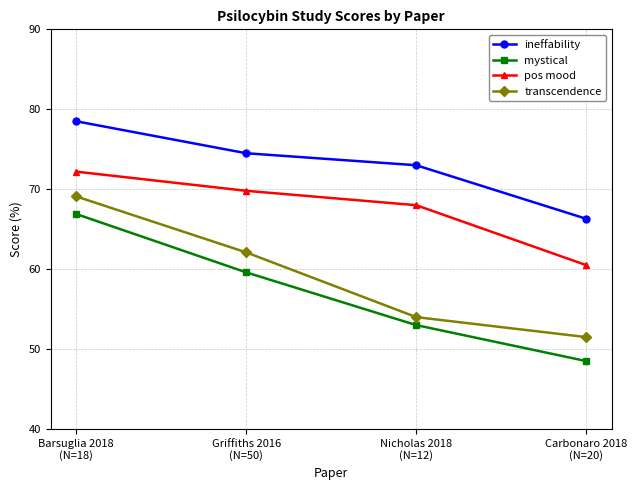

Count the number of data series in this chart.

4